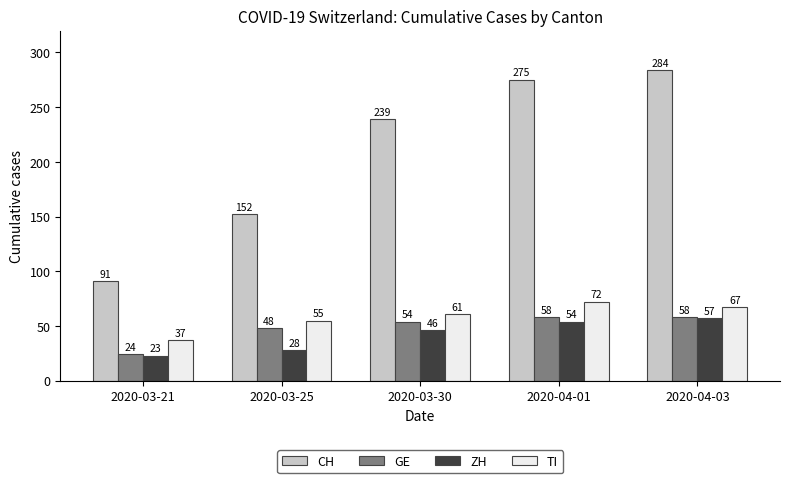

Reading right to left, what are all the values shown in this chart?

CH: 2020-04-03=284	2020-04-01=275	2020-03-30=239	2020-03-25=152	2020-03-21=91
GE: 2020-04-03=58	2020-04-01=58	2020-03-30=54	2020-03-25=48	2020-03-21=24
ZH: 2020-04-03=57	2020-04-01=54	2020-03-30=46	2020-03-25=28	2020-03-21=23
TI: 2020-04-03=67	2020-04-01=72	2020-03-30=61	2020-03-25=55	2020-03-21=37